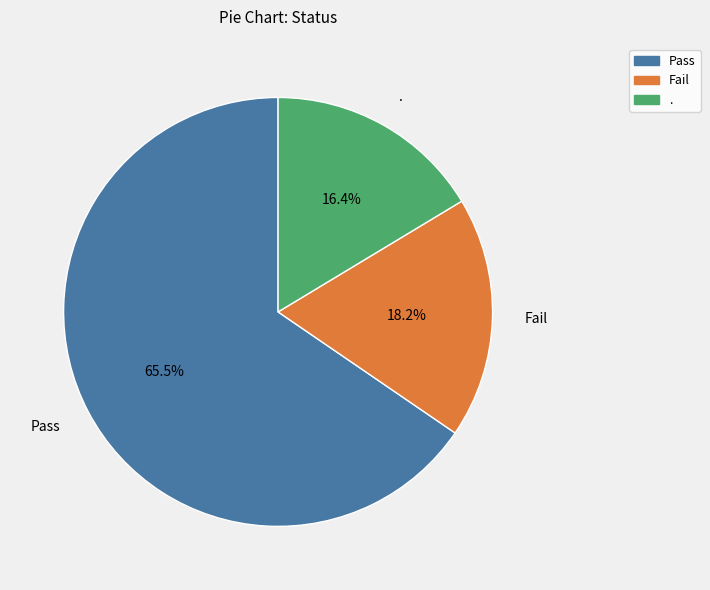

The . slice represents 16% of the pie. True or false?

True